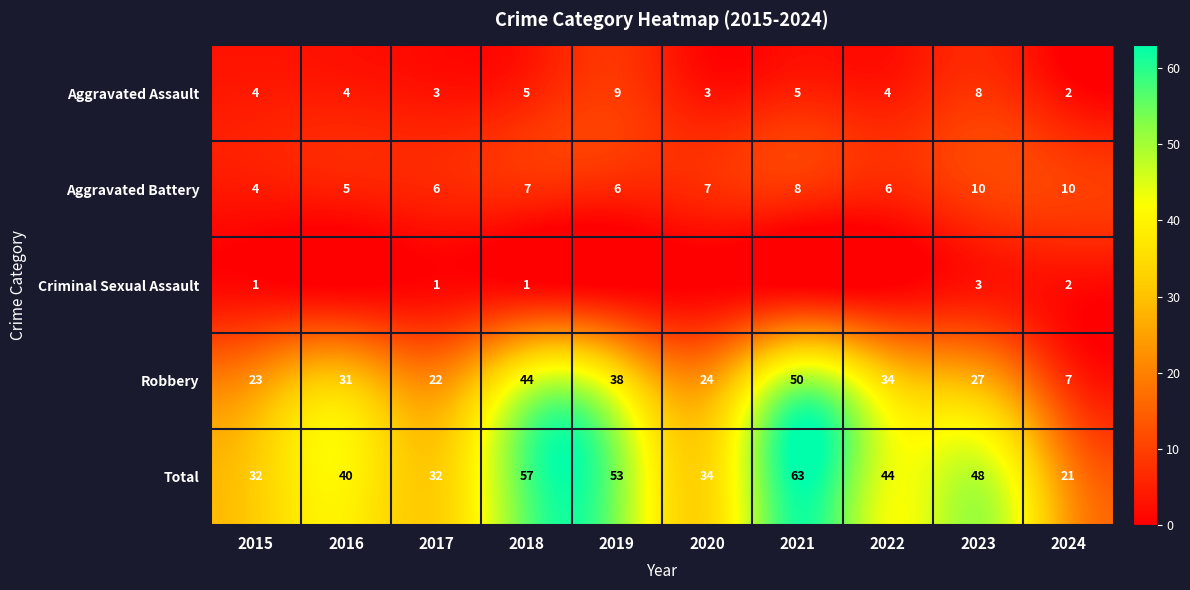

Which has a higher value, 2015 or 2020?

2015